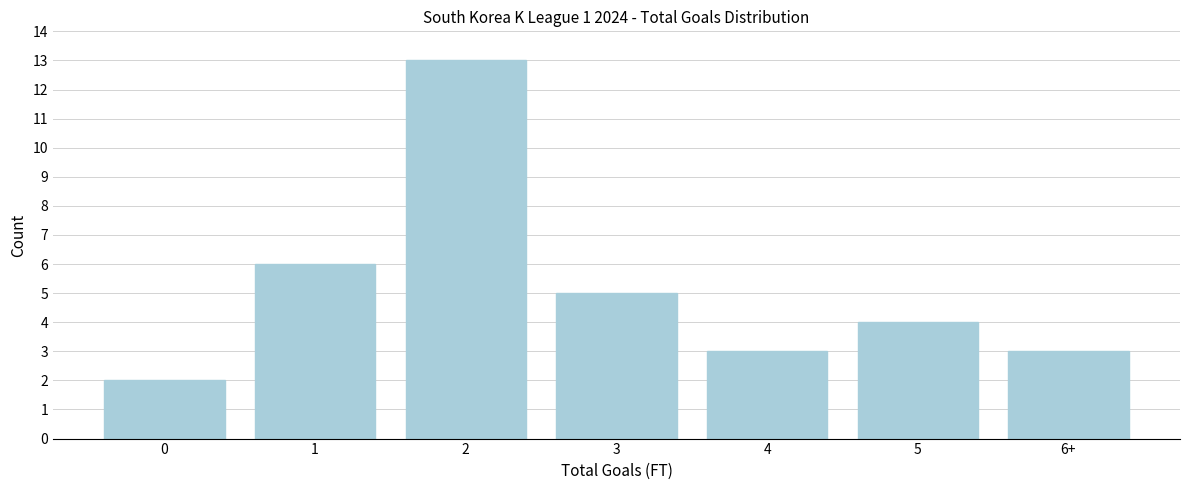

Reading left to right, what are all the values shown in this chart?

0=2	1=6	2=13	3=5	4=3	5=4	6+=3